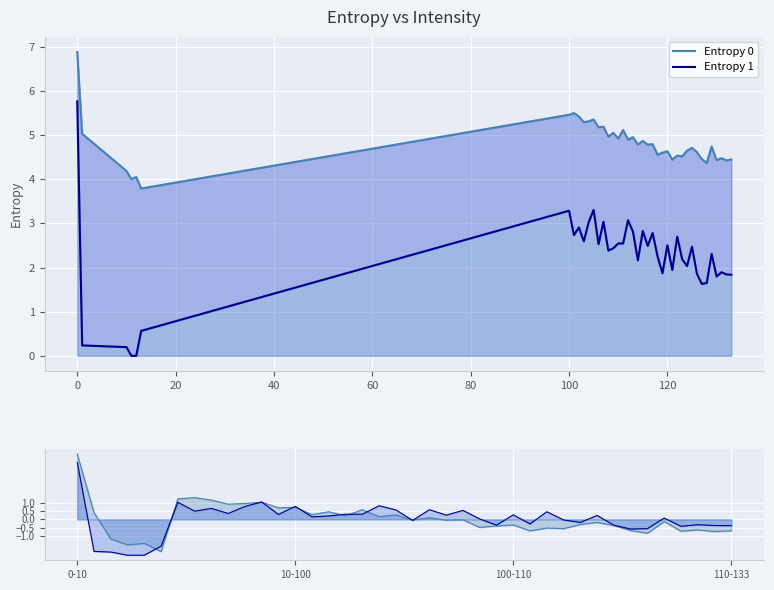

Rank the series at 0 from highest to lowest value.

Entropy 0, Entropy 1